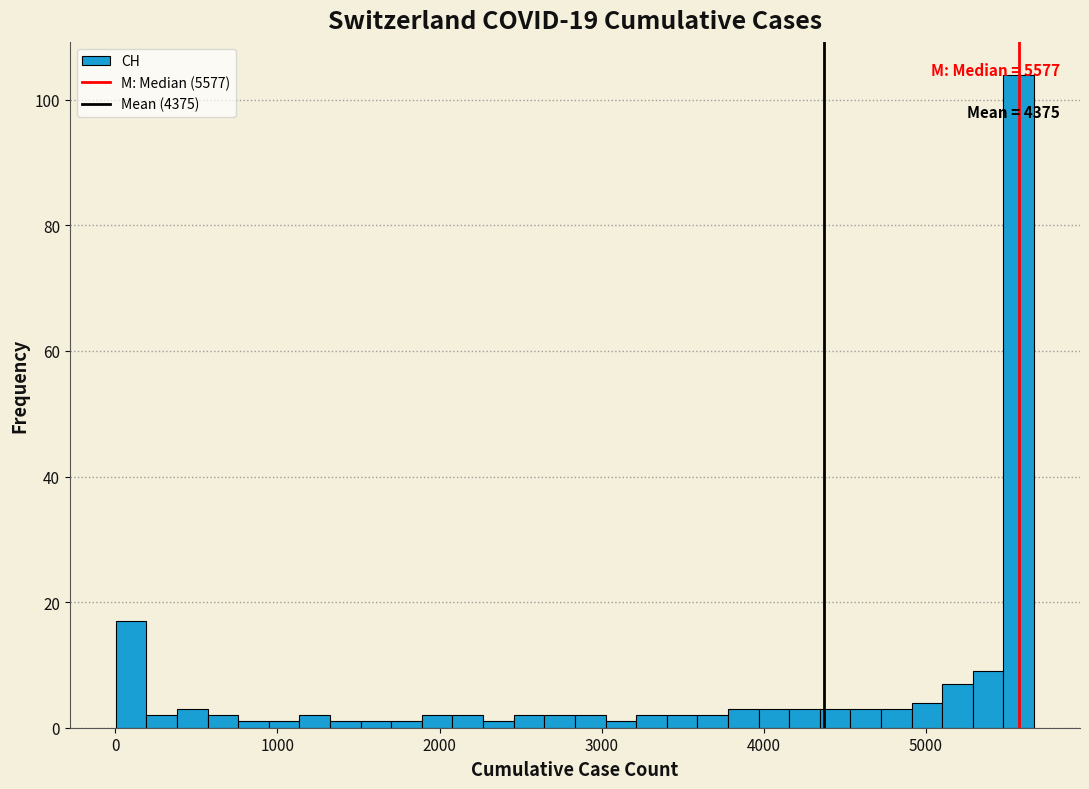

Around what value on the x-axis is the tallest bar? Give the approximate position of its centre, as read against the axis.

5600